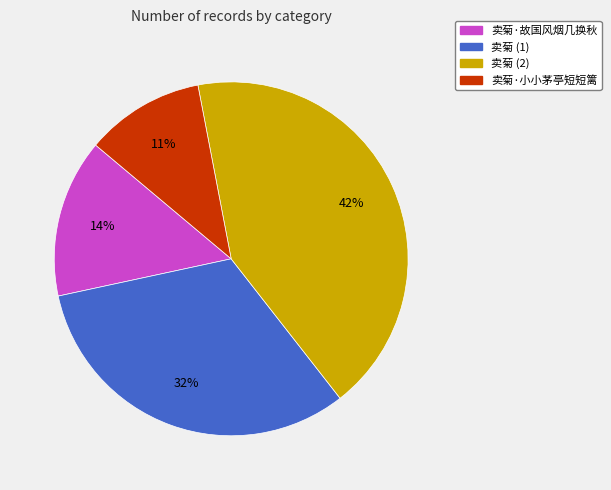

The 卖菊 (1) slice represents 32% of the pie. True or false?

True